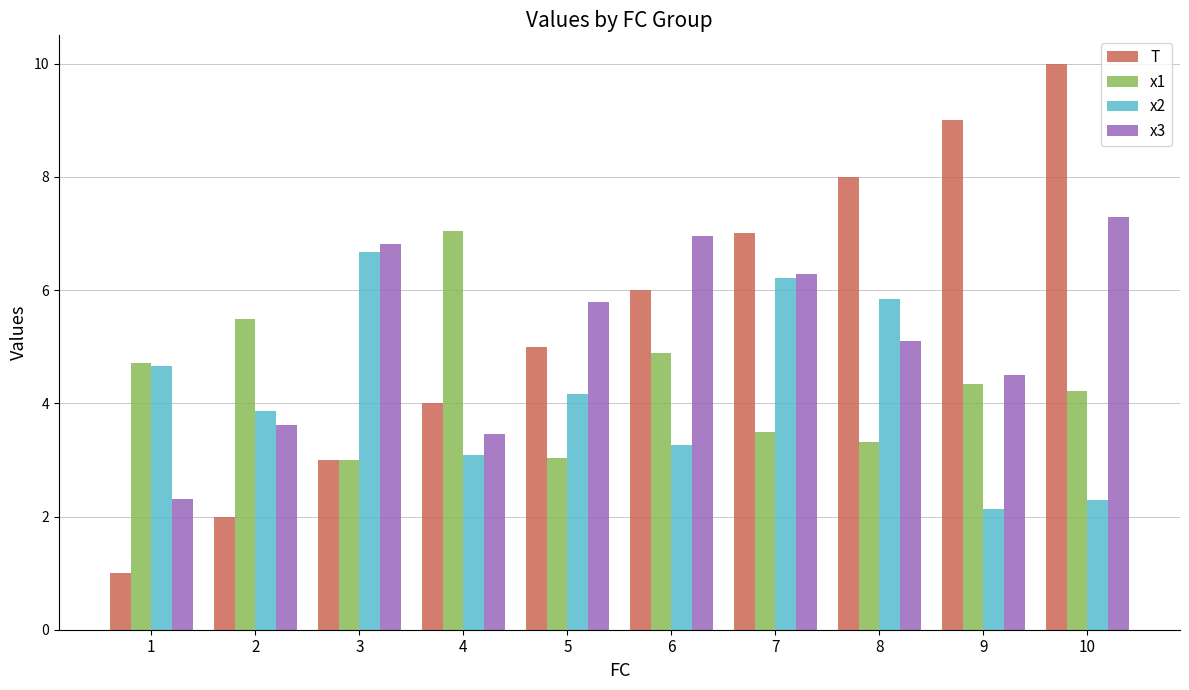

Where is x1 nearest to the value 5?

6